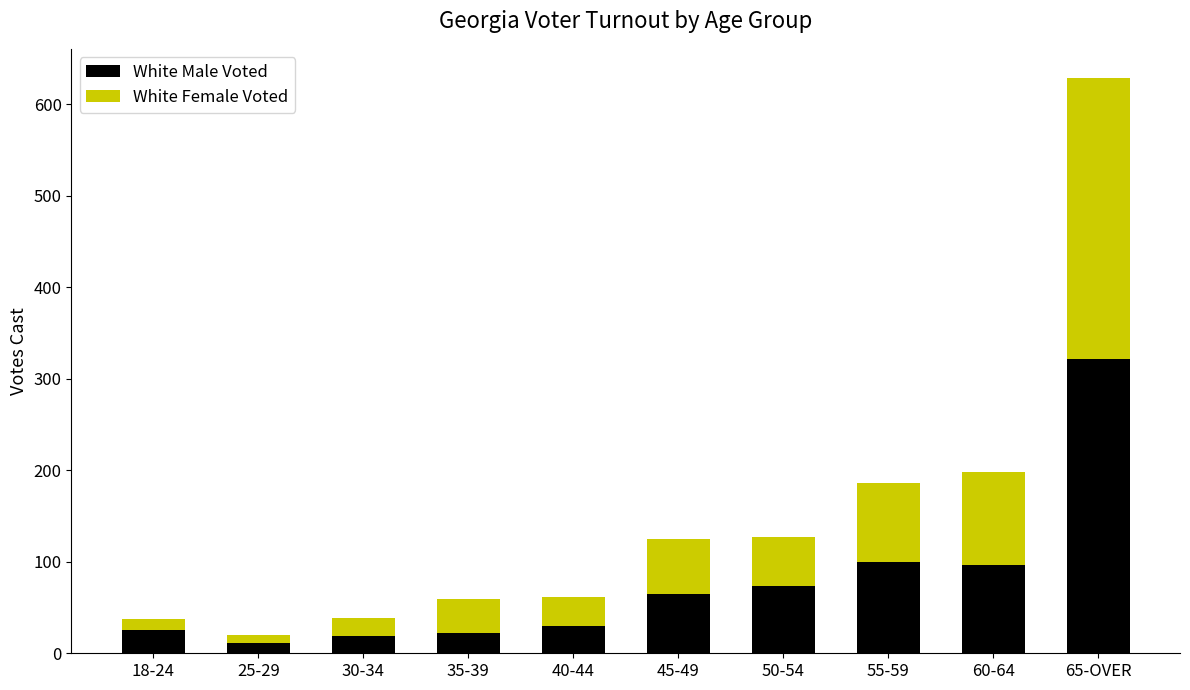

Read the White Male Voted value at 35-39, to the nearest 10.

20